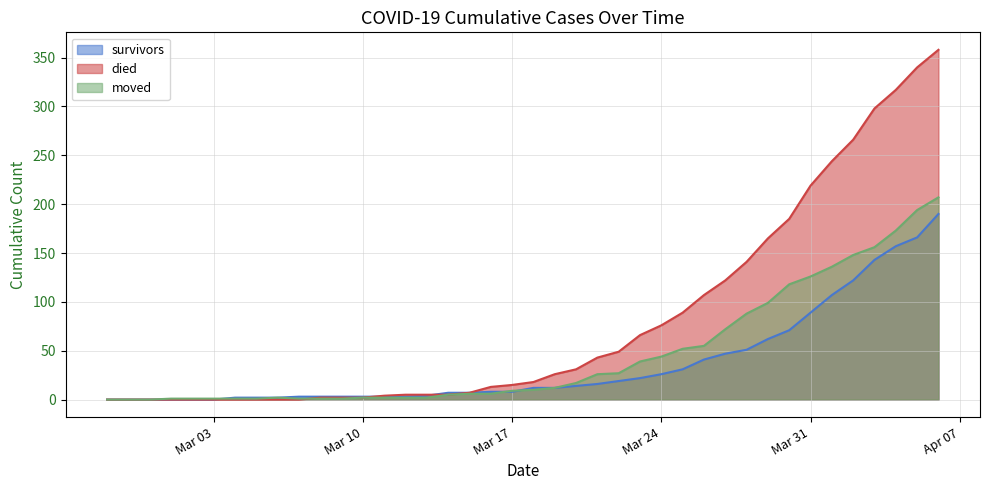

Which series has the largest total across all categories?

died